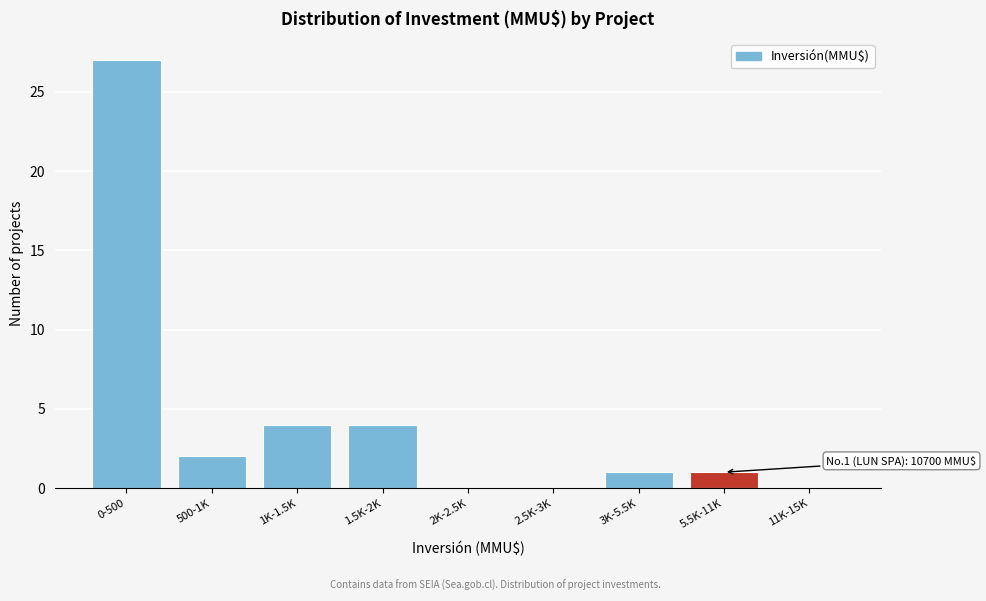

Reading left to right, list all the values displayed in this chart.

0-500=27	500-1K=2	1K-1.5K=4	1.5K-2K=4	2K-2.5K=0	2.5K-3K=0	3K-5.5K=1	5.5K-11K=1	11K-15K=0